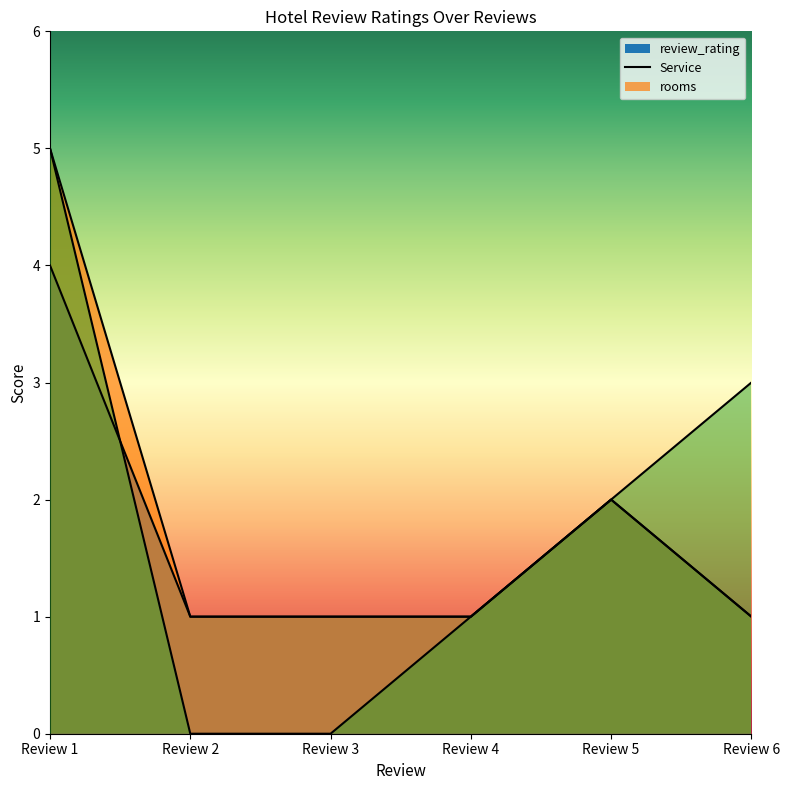

What is the difference between the highest and lowest values at Review 2?

1